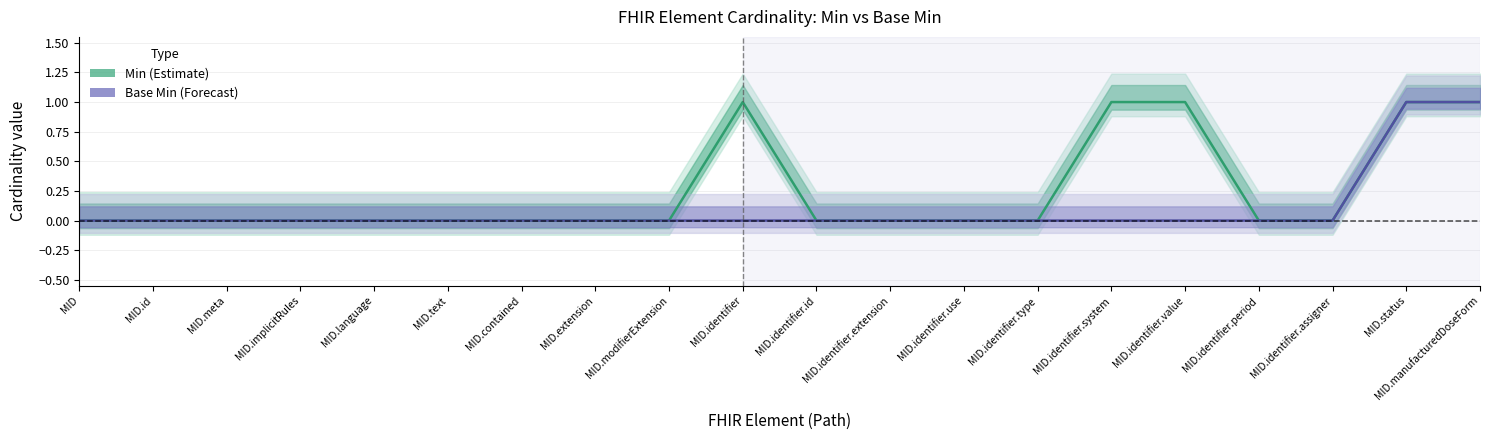

What is the label of the 9th point from the left?

MID.modifierExtension